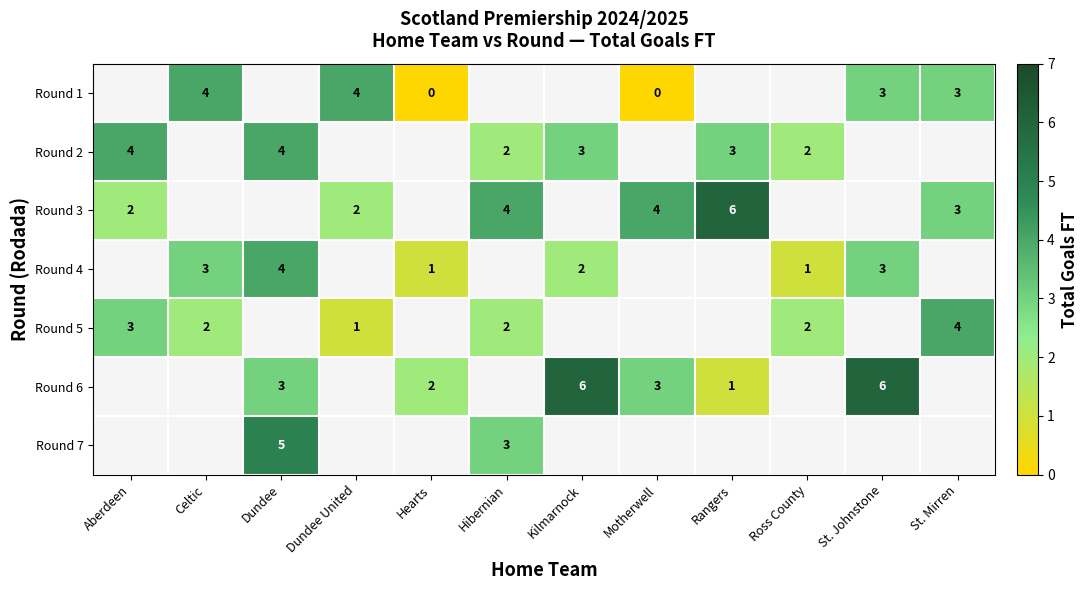

At which label is row_2 closest to 4?

Hibernian